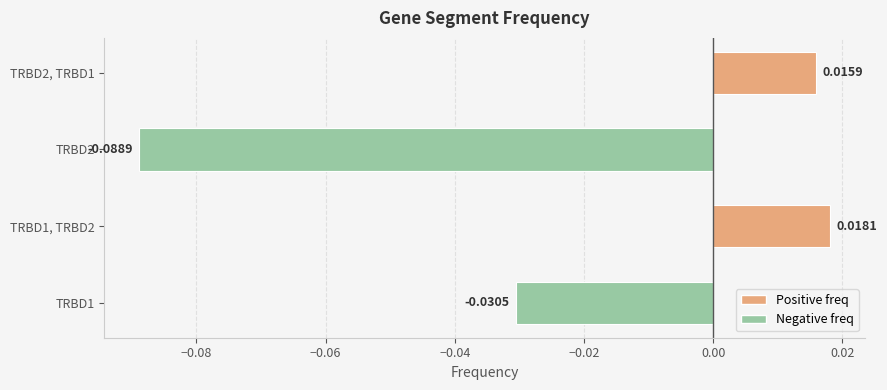

Which label corresponds to the largest value in the chart?

TRBD1, TRBD2